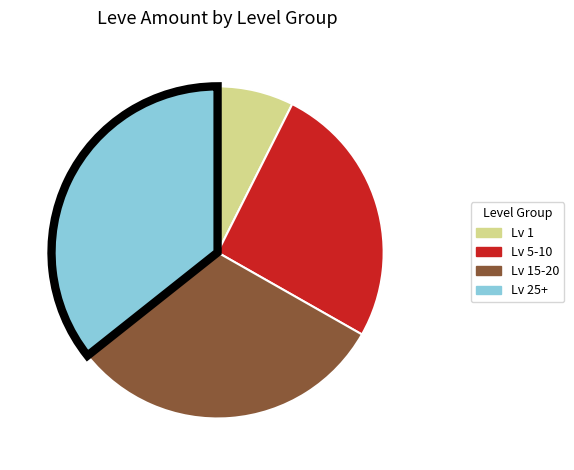

Approximately how many times larger is the value at Lv 25+ compared to Lv 15-20?

1.1